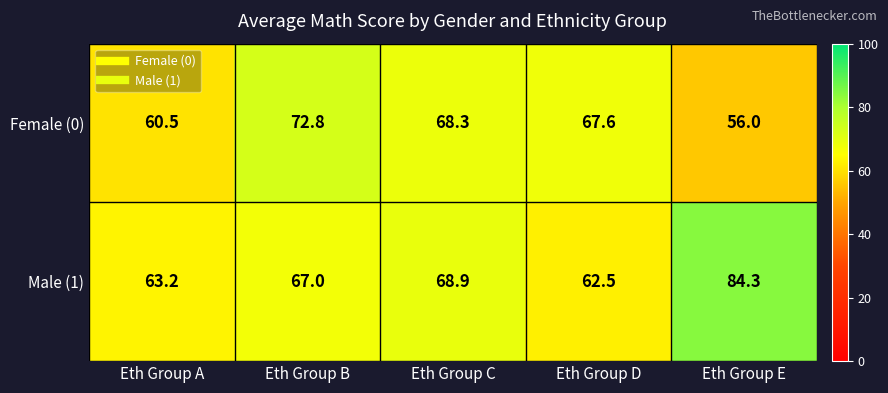

Read the Male (1) value at Eth Group C.

68.9